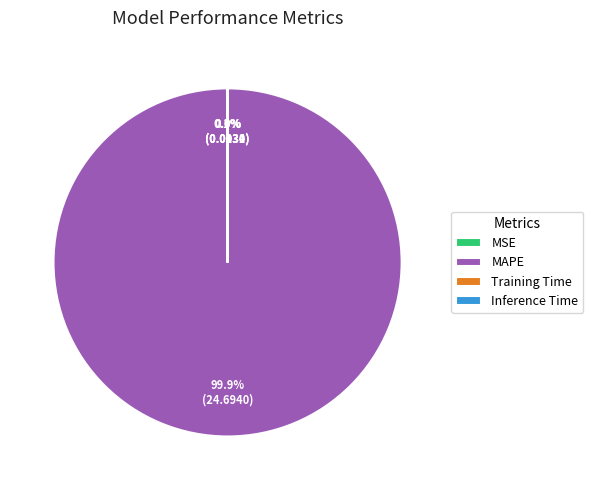

Does MAPE represent more than half of the total?

Yes